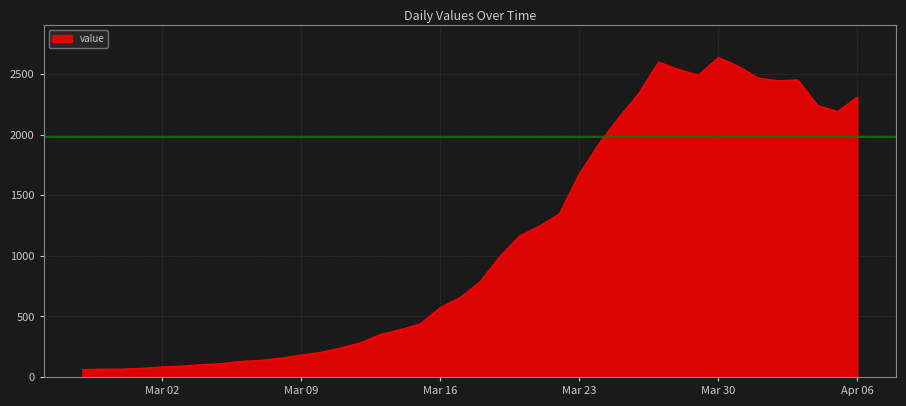

What is the minimum value shown in the chart?

61